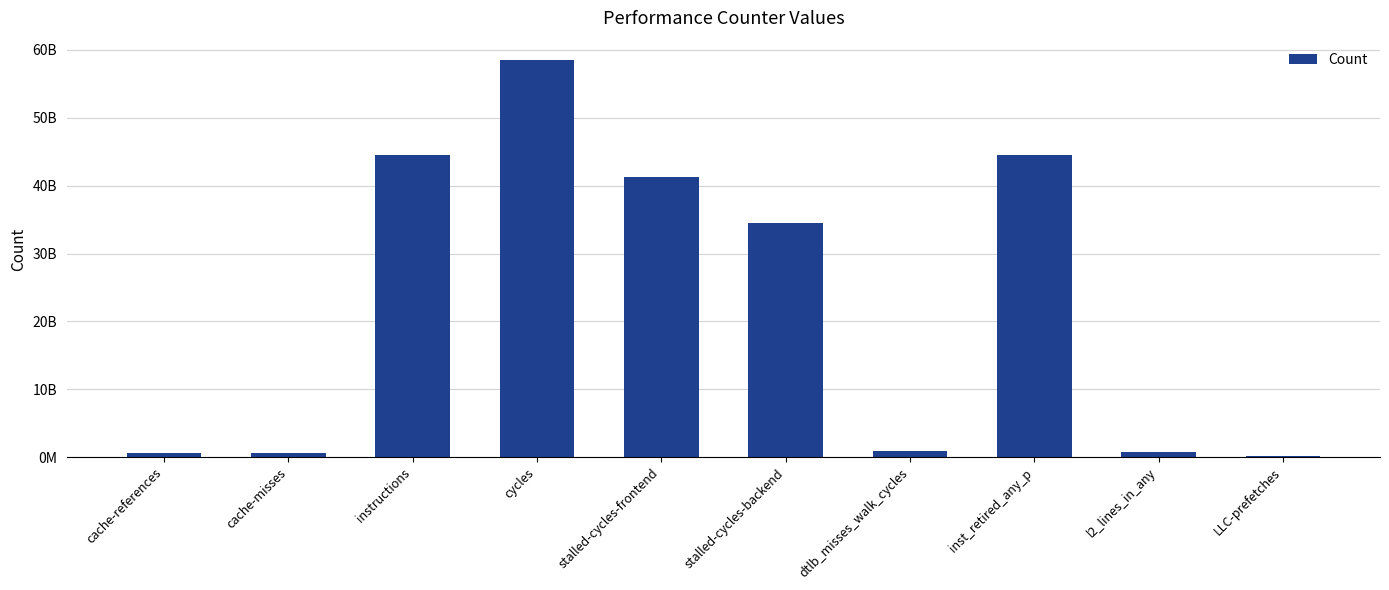

Is it true that the value at instructions is 15524658245?

False